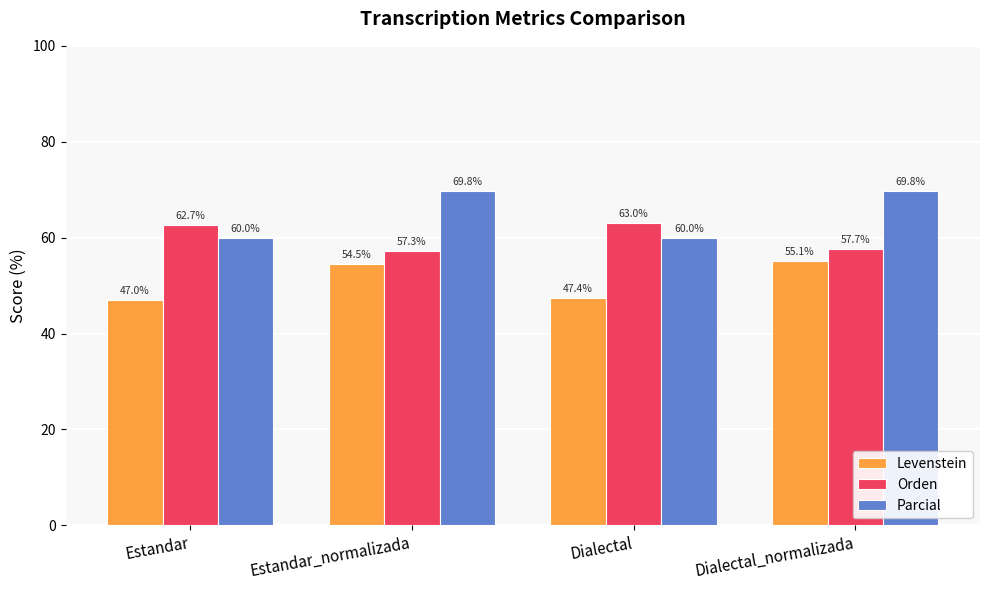

What is the total value across all series at Dialectal?

170.4